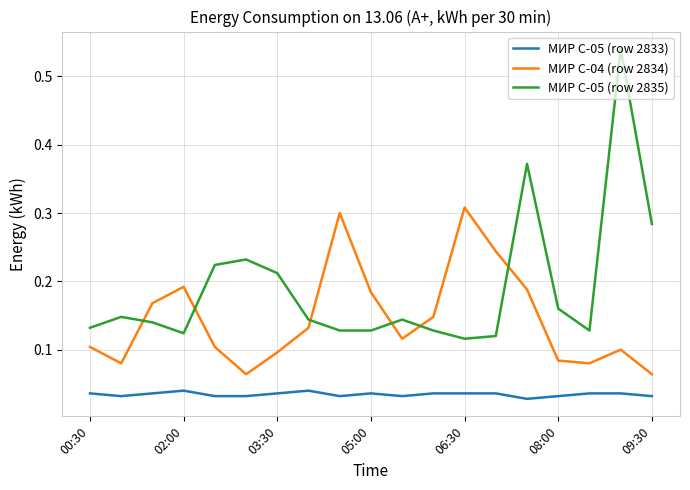

Which series has the largest range (max minus min)?

МИР С-05 (row 2835)